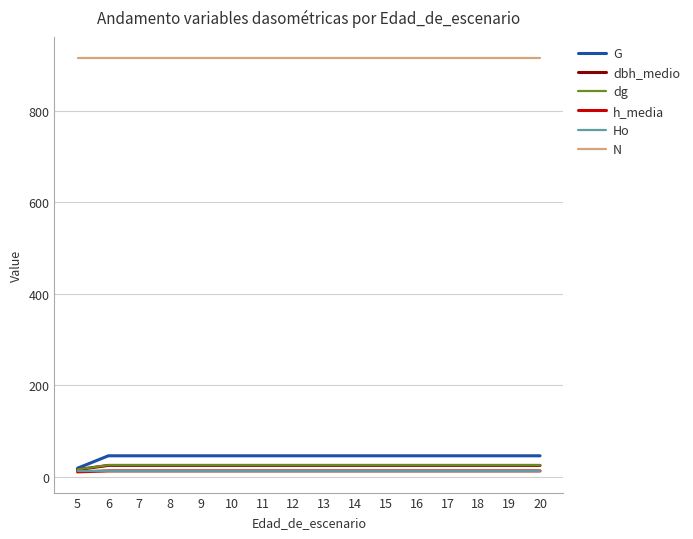

True or false: Ho and N cross at least once.

False